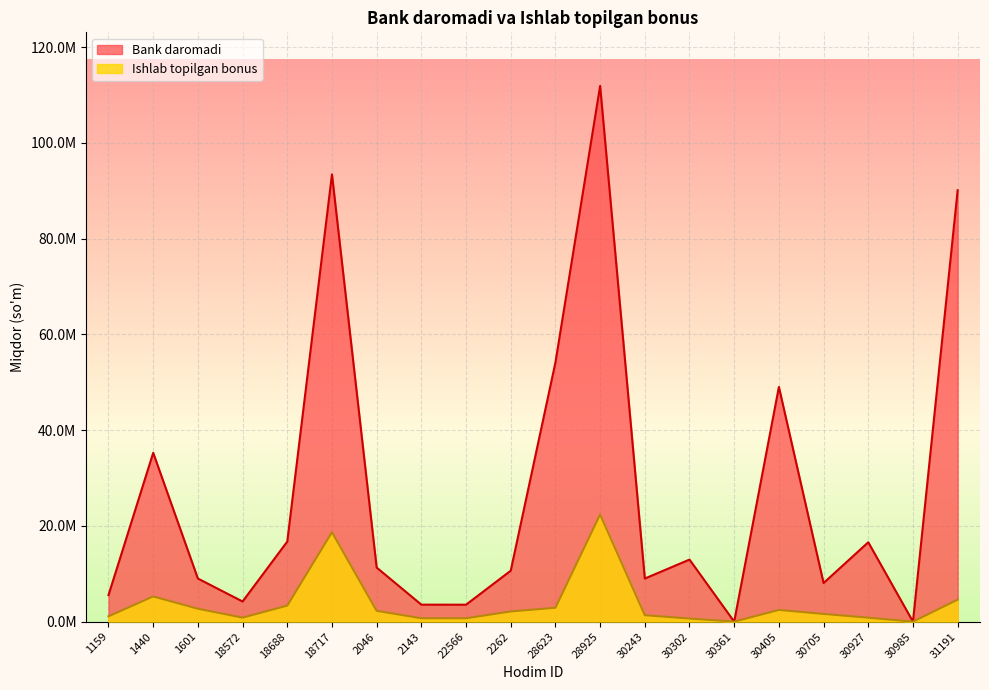

What are all the series names shown in the legend?

Bank daromadi, Ishlab topilgan bonus